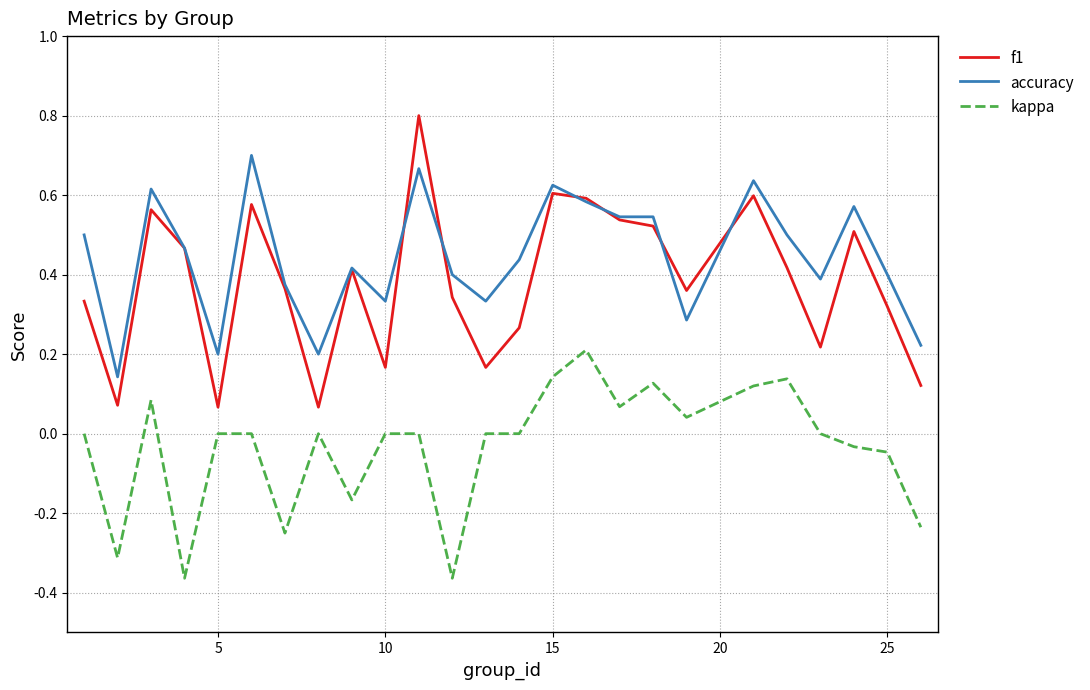

True or false: f1 and accuracy intersect in this chart.

True